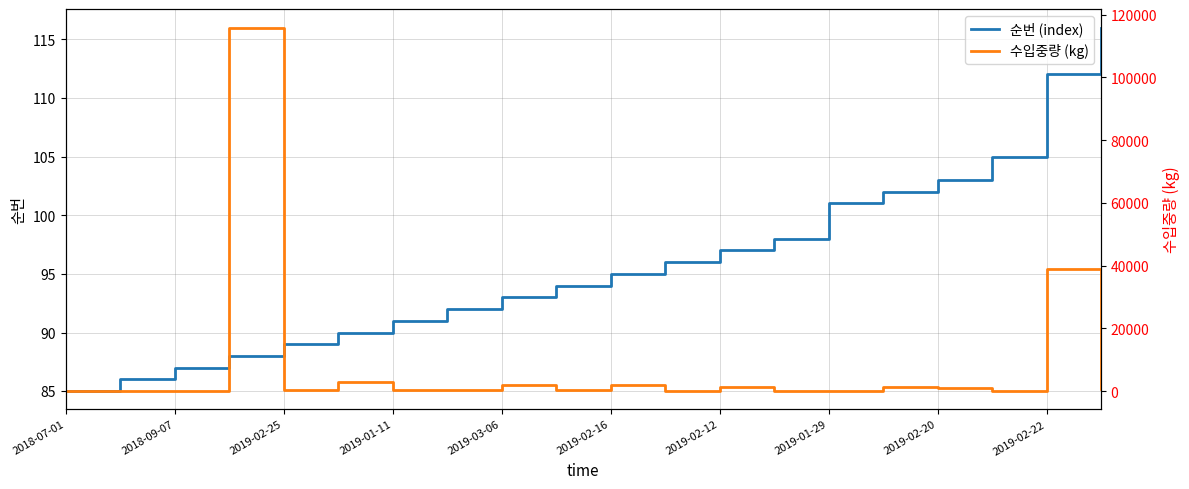

Where is 순번 (index) nearest to the value 100?

2019-01-29